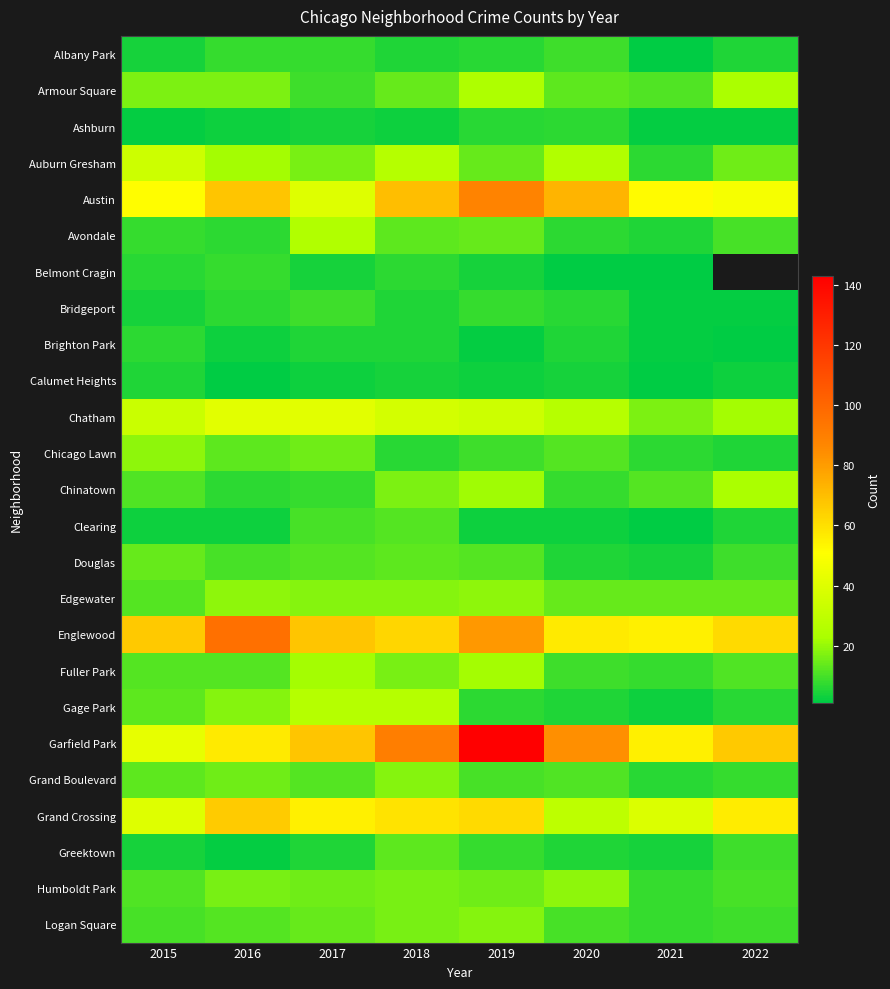

True or false: Chinatown has a value of 12.0 at 2021.

True